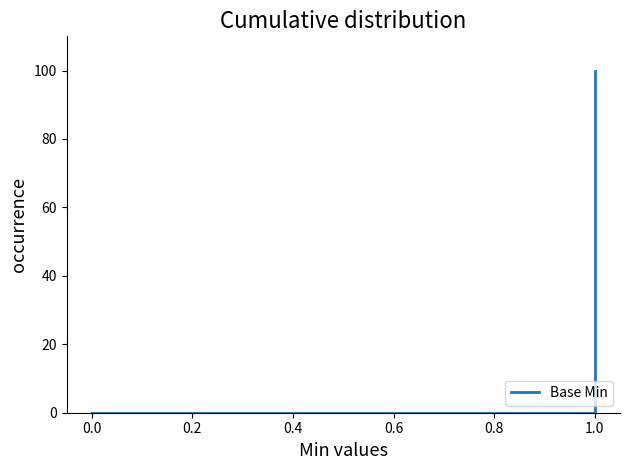

What is the label of the 5th point from the left?

1.0